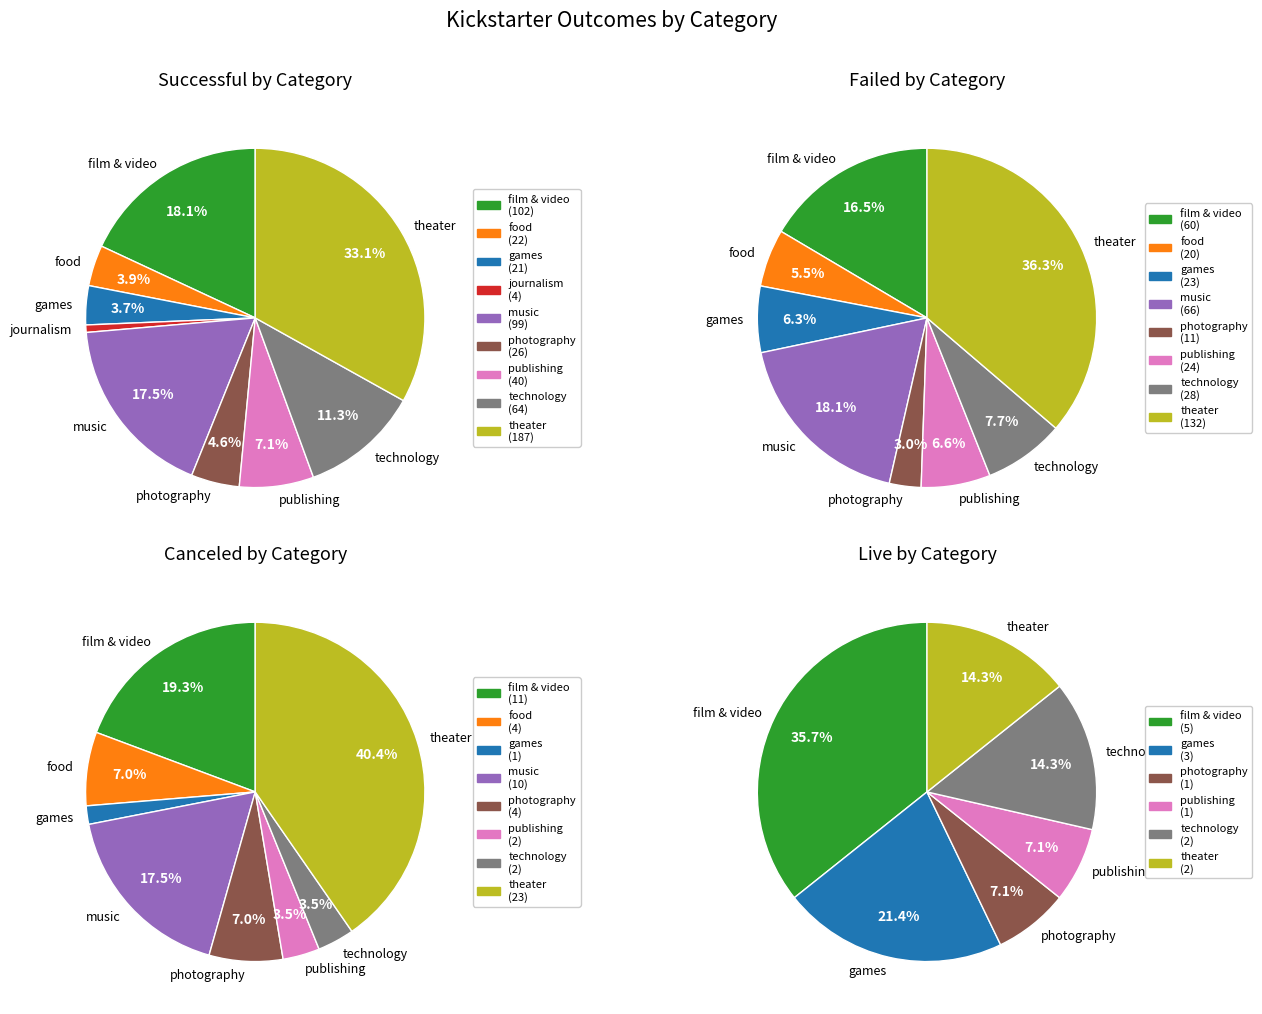

Do games and music together represent more than half of the pie?

No